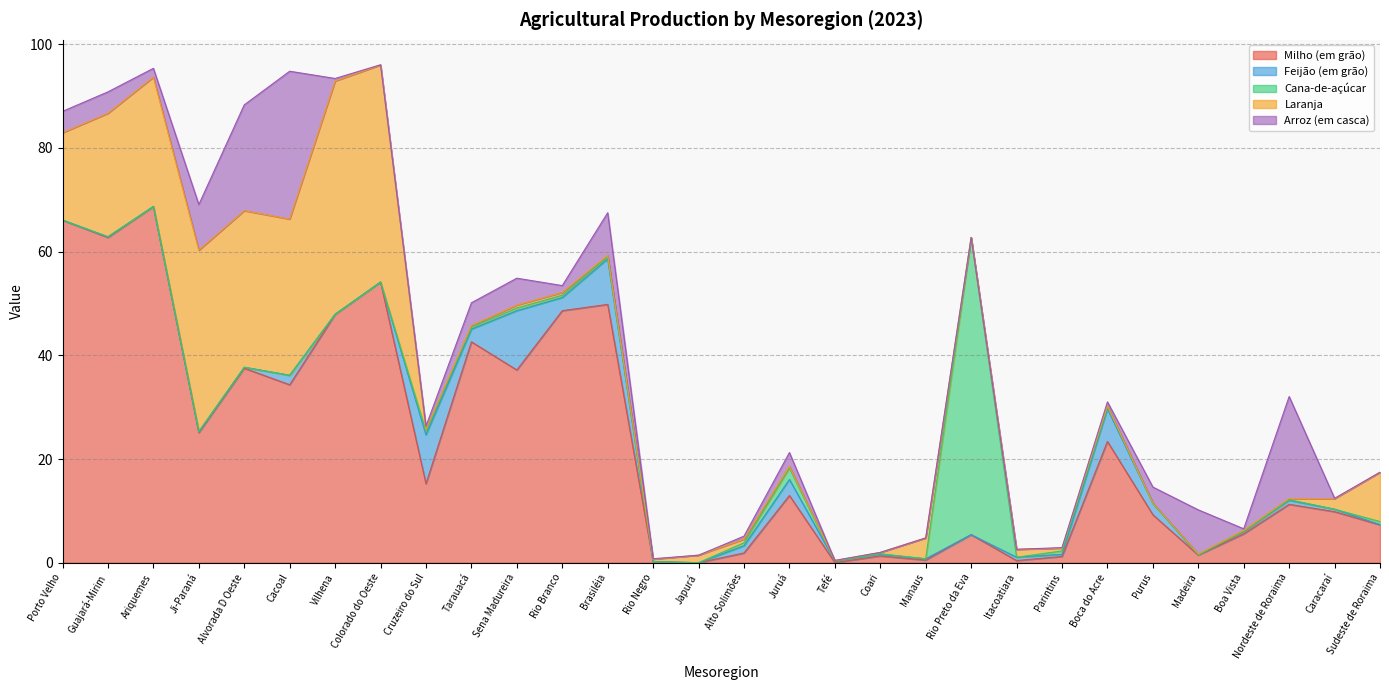

How many times do Feijão (em grão) and Laranja cross each other?

8